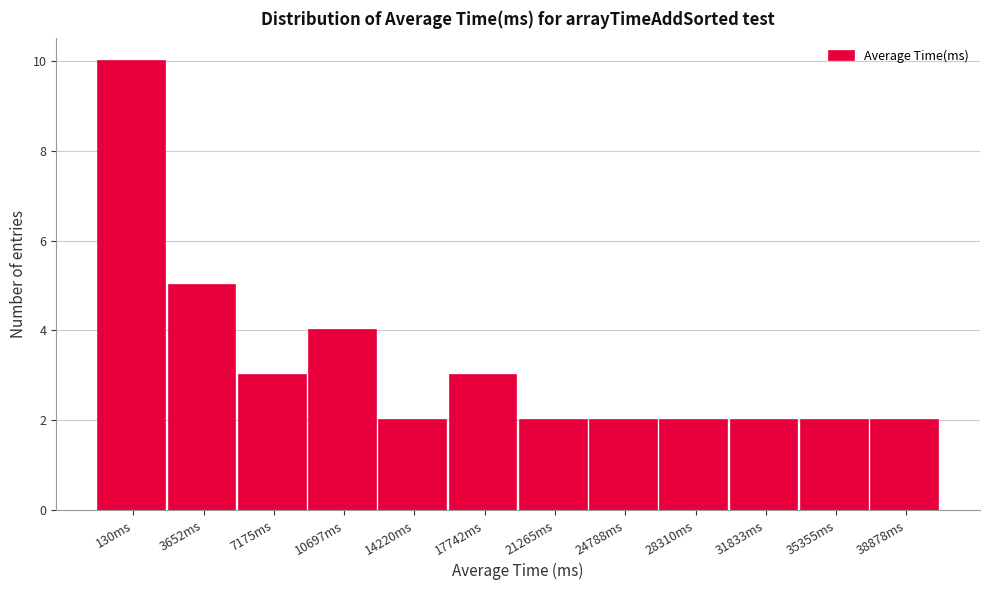

Reading left to right, extract all data points from this chart.

10	5	3	4	2	3	2	2	2	2	2	2